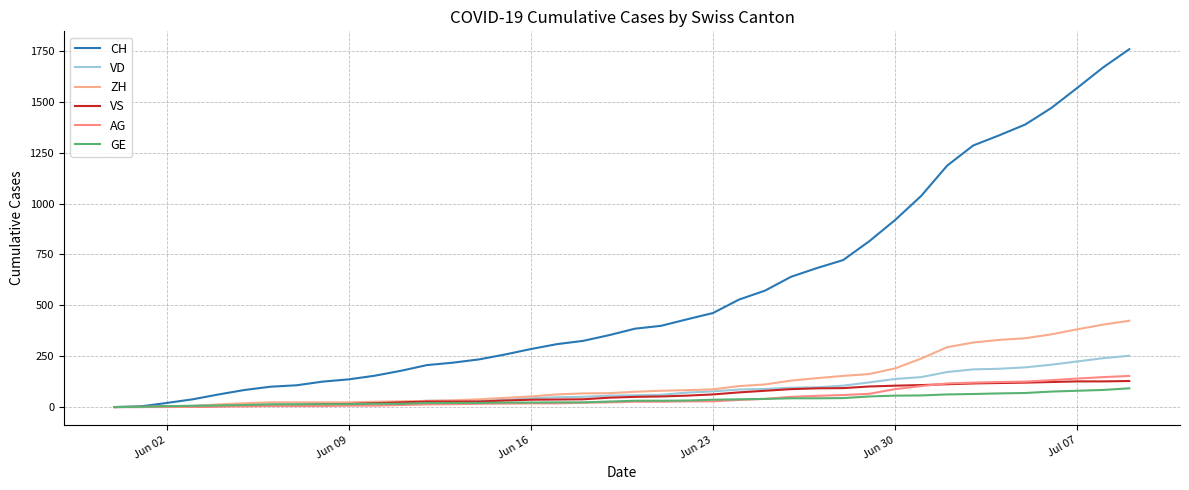

Does the chart display data point markers on the line(s)?

No